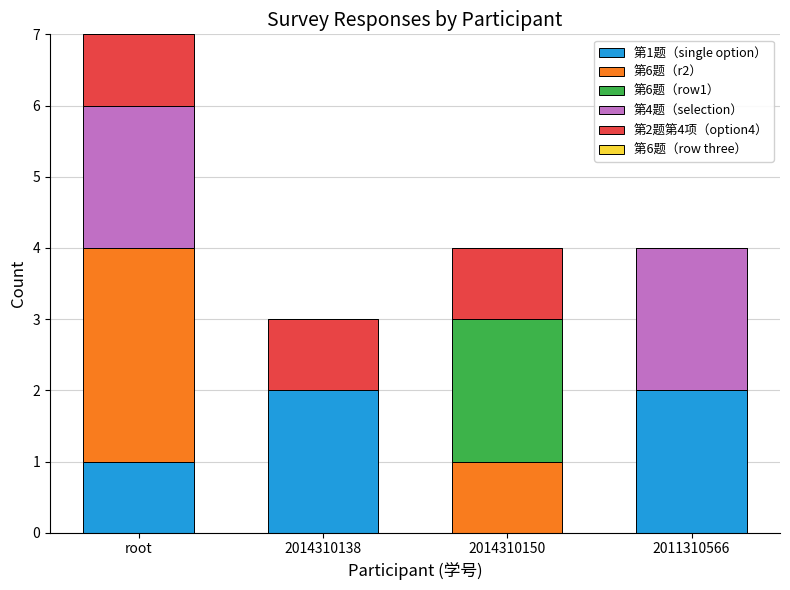

The value of 第1题（single option） at 2011310566 is 1. True or false?

False